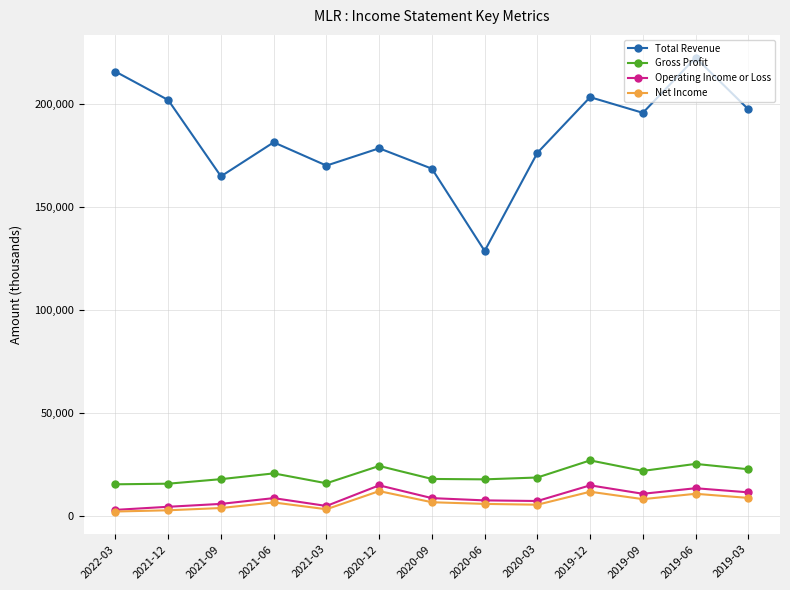

Is it true that Net Income equals 6500 at 2021-06?

True